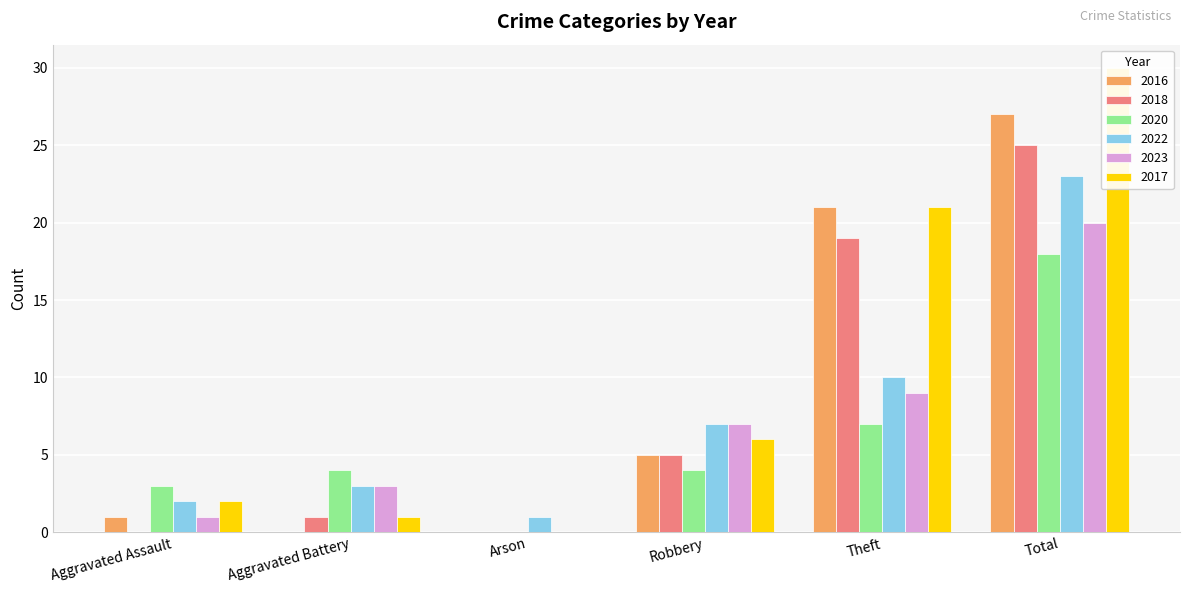

At which category is the sum across all series the highest?

Total